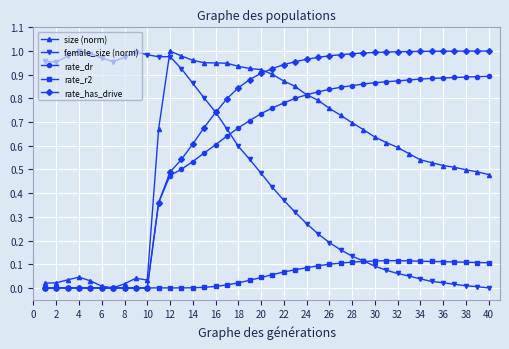

Which series has the largest total across all categories?

rate_has_drive